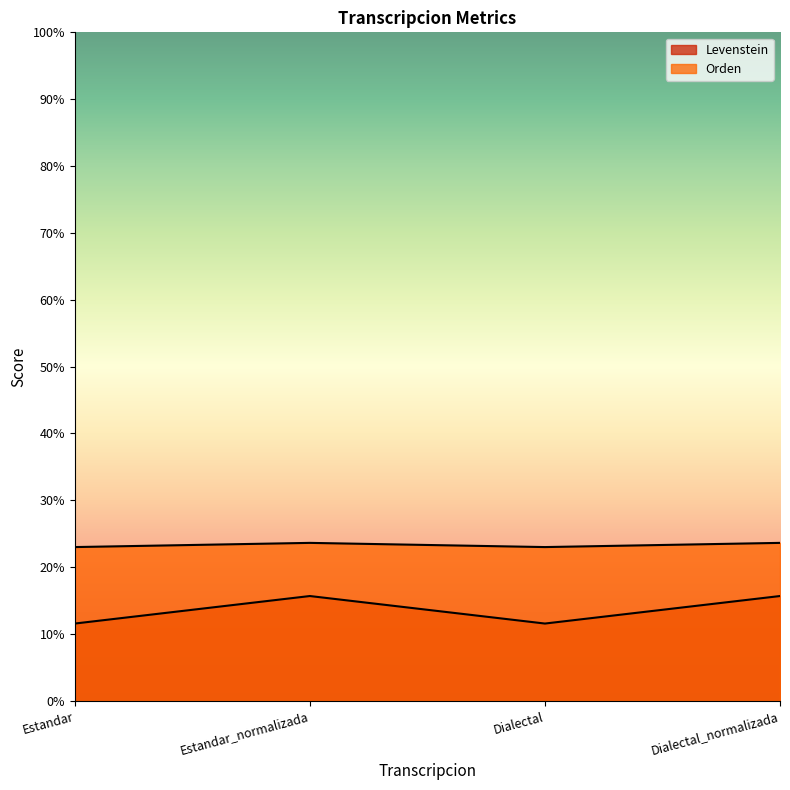

Count the number of categories in the chart.

4